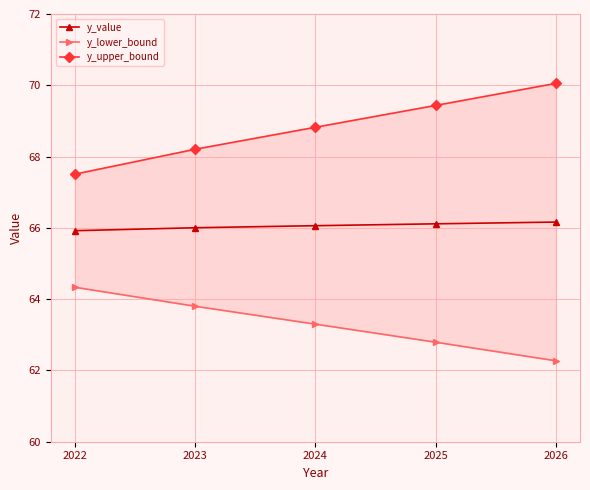

At which category is the sum across all series the highest?

2026